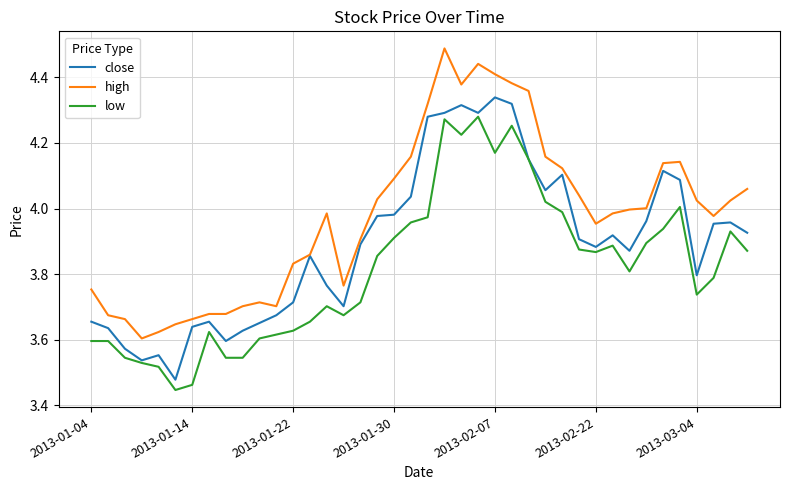

True or false: low and high cross at least once.

False